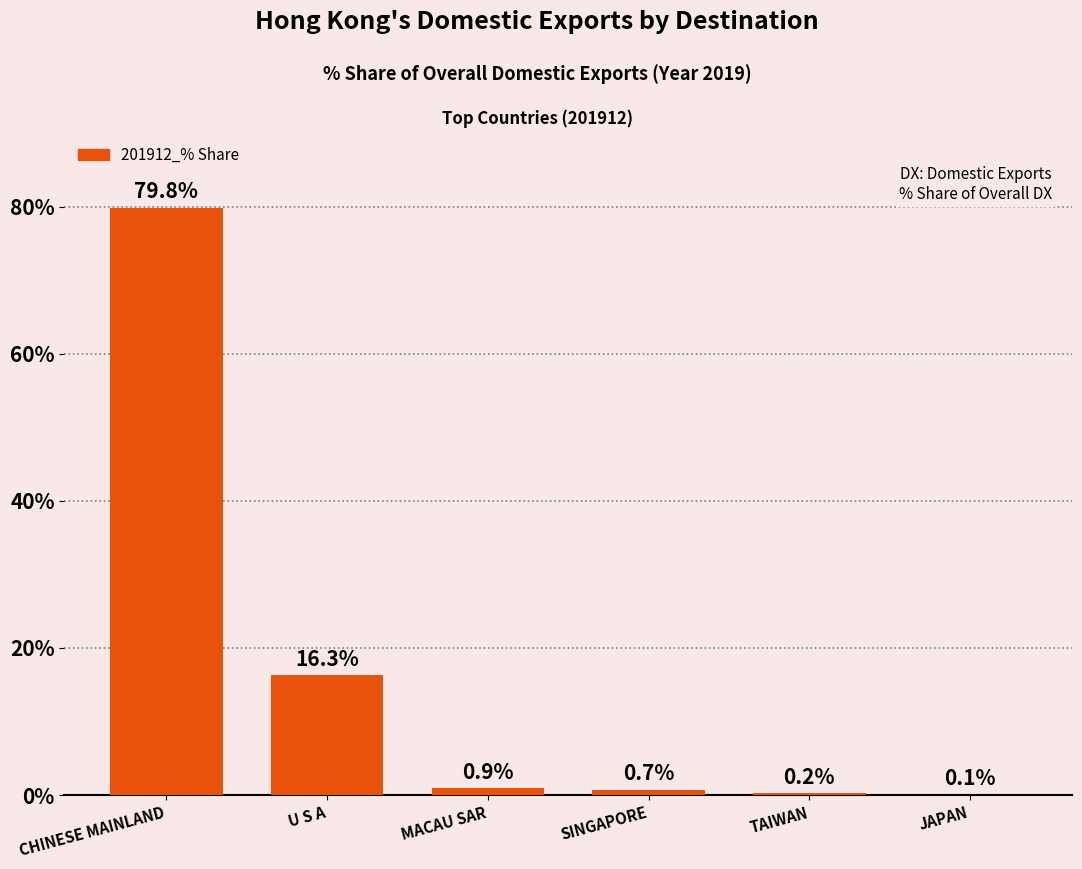

True or false: the data shows 0.2 at TAIWAN.

True